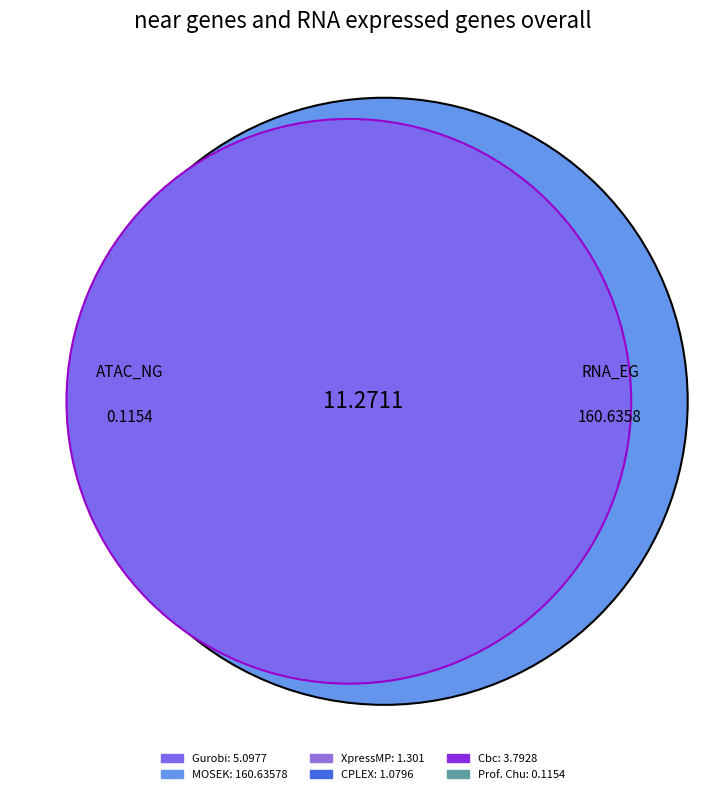

What percentage is the Cbc slice, to the nearest percent?

2%